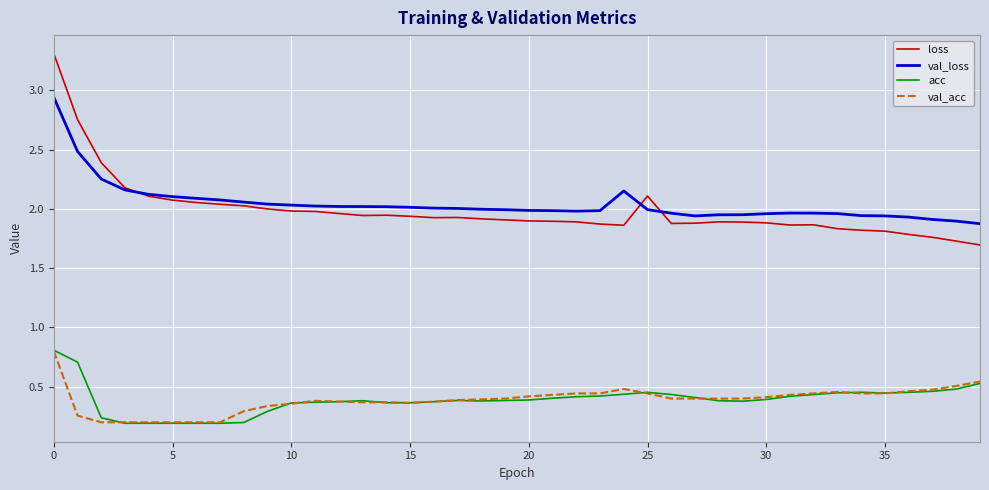

True or false: val_loss and acc intersect in this chart.

False